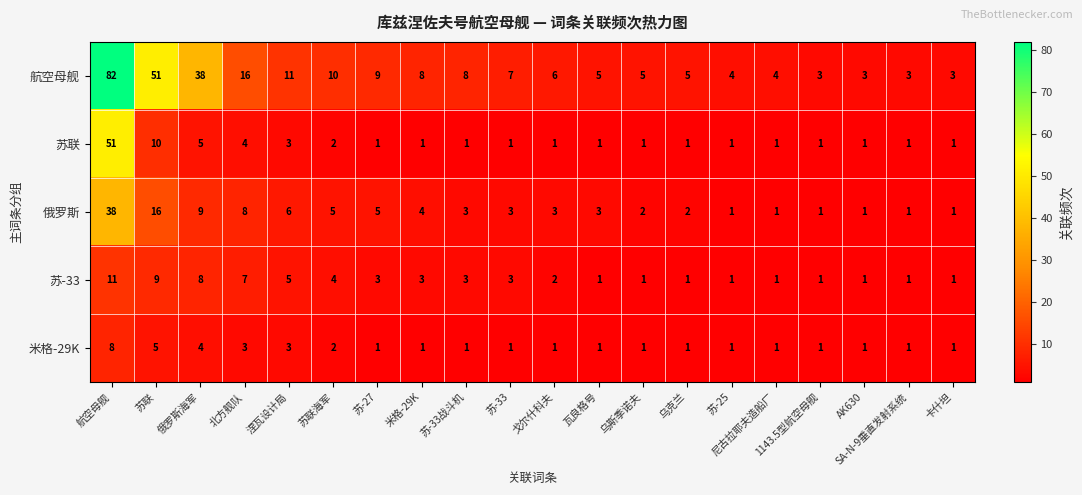

Between 苏-27 and 卡什坦, which series saw the biggest shift?

航空母舰